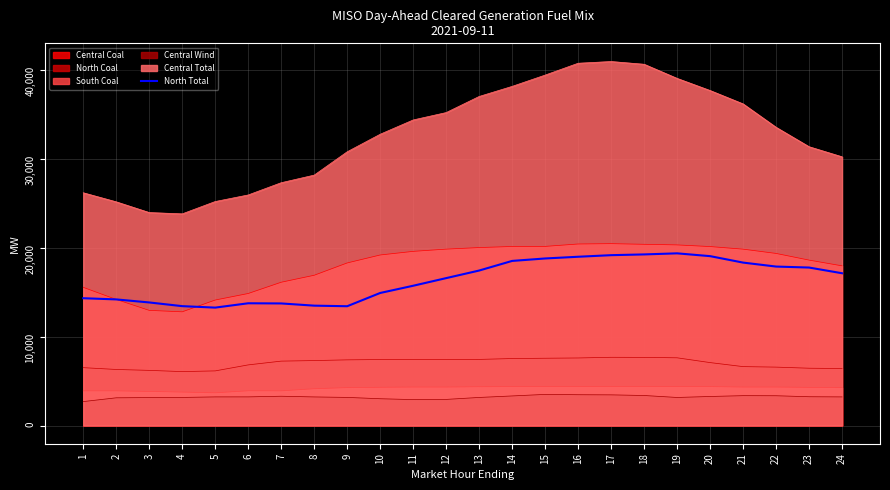

The value at 11 is 15730.5. True or false?

True